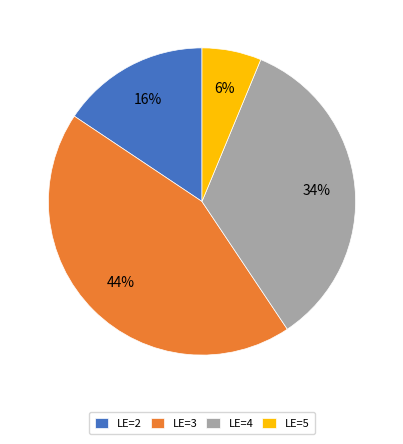

Count the number of slices in the pie.

4